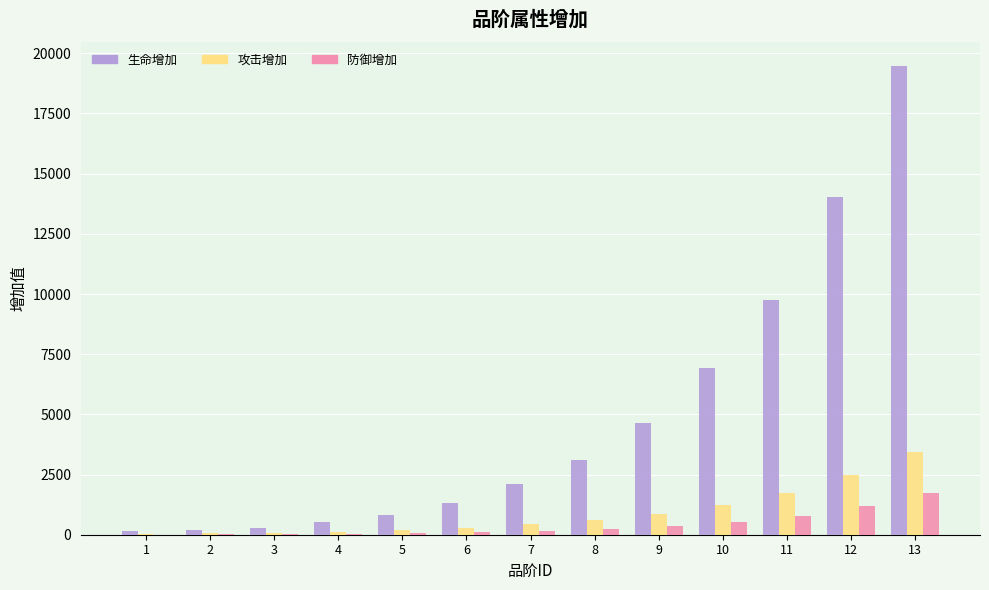

The 攻击增加 series shows 528 at 12. True or false?

False